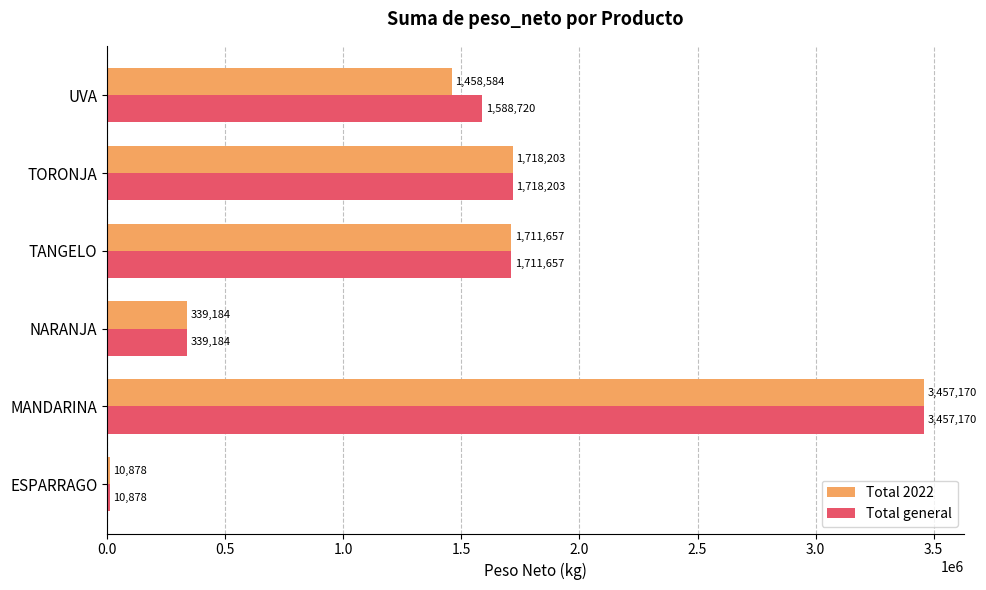

Where is Total 2022 nearest to the value 1734024?

TORONJA